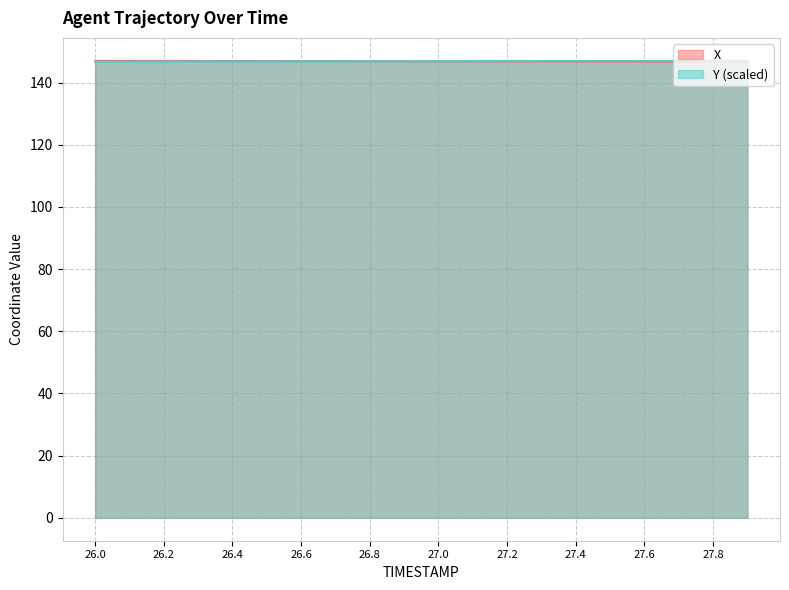

List the series in order of their overall mean, highest first.

Y, X